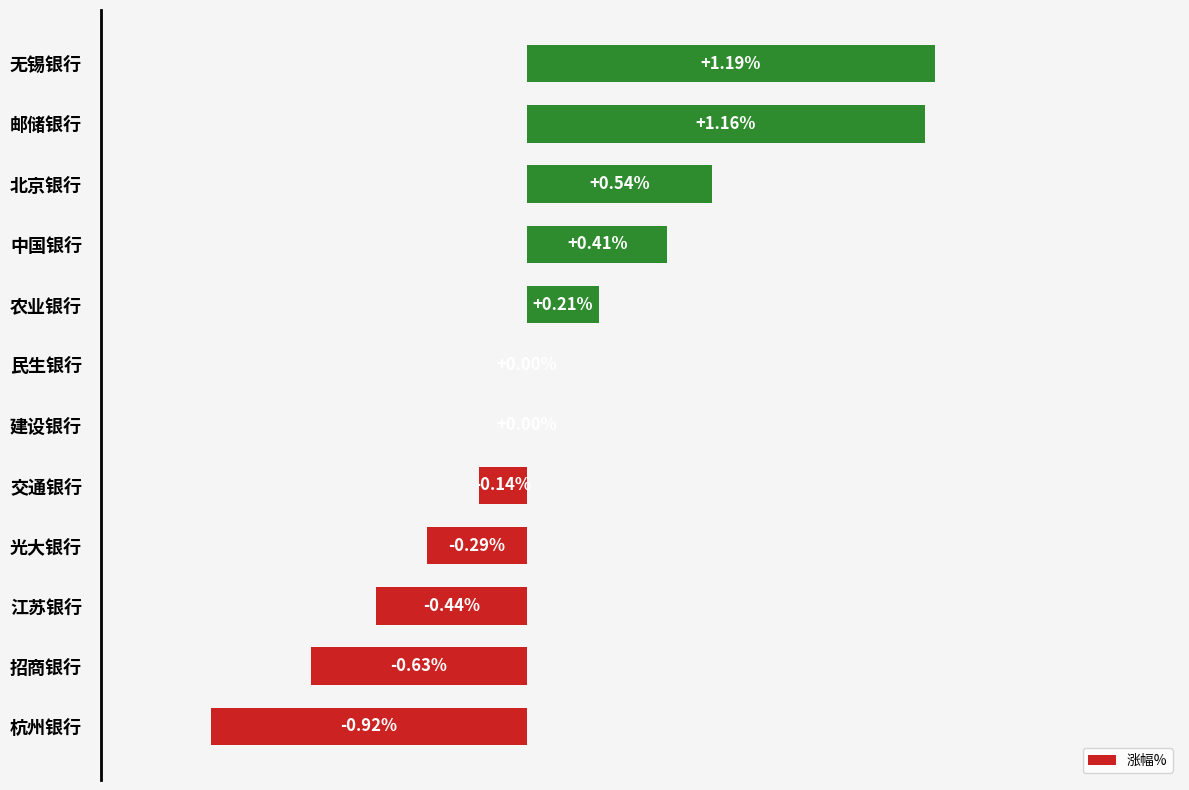

Between 杭州银行 and 建设银行, which is larger?

建设银行